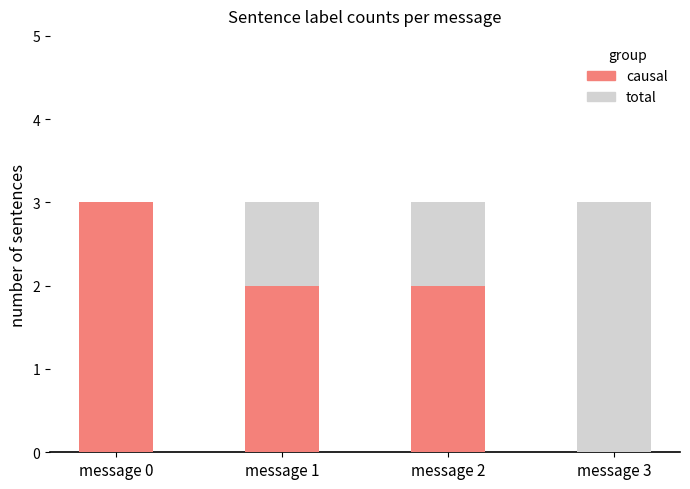

What is the sum of all causal values?

7